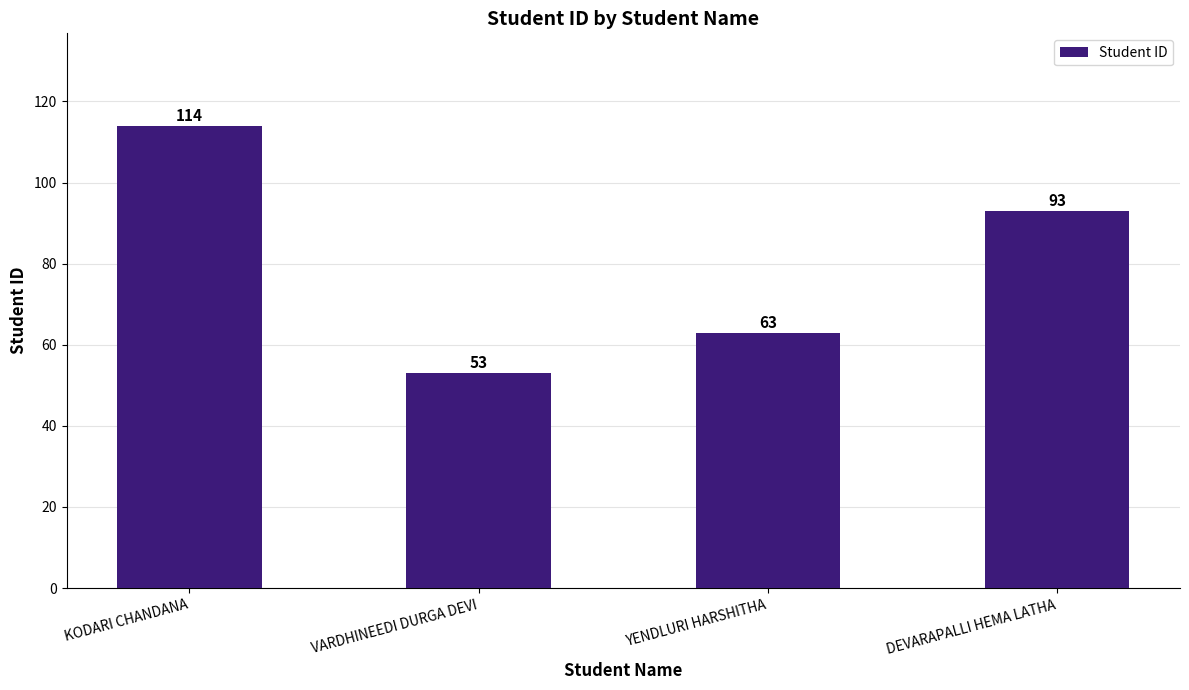

List the labels in order of value, smallest first.

VARDHINEEDI DURGA DEVI, YENDLURI HARSHITHA, DEVARAPALLI HEMA LATHA, KODARI CHANDANA